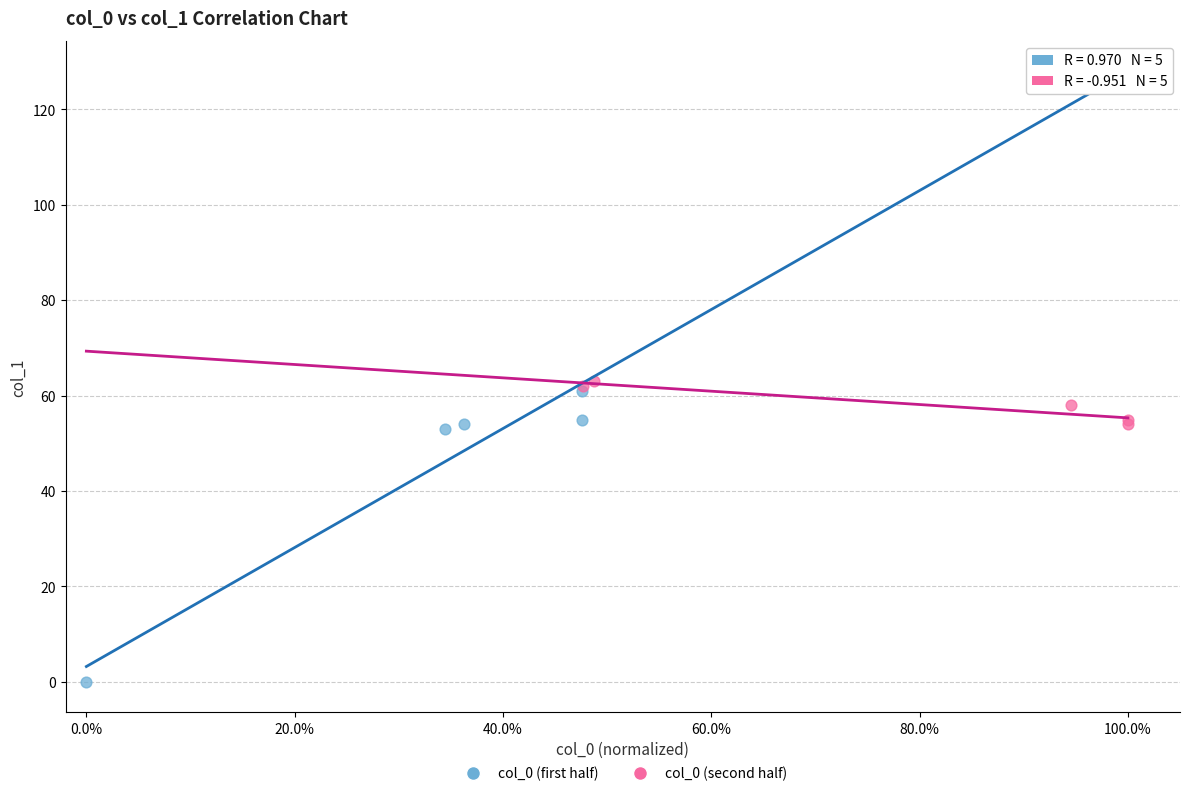

Which series has the widest spread of Y values?

col_0 (first half)